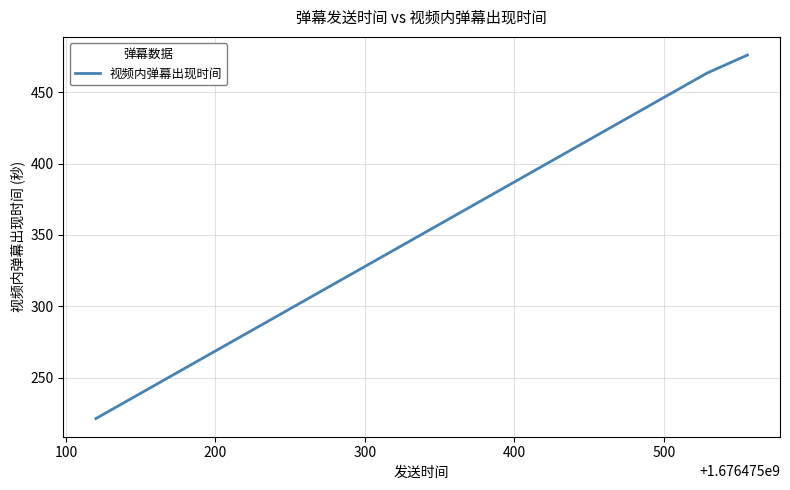

What is the sum of all values?

1160.7